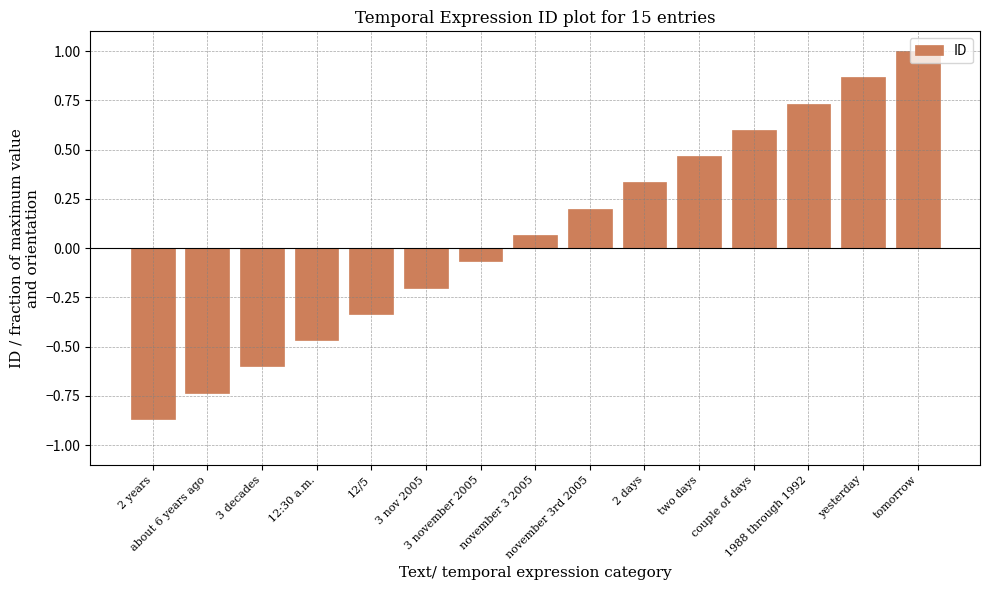

What is the sum of all values?

1.0